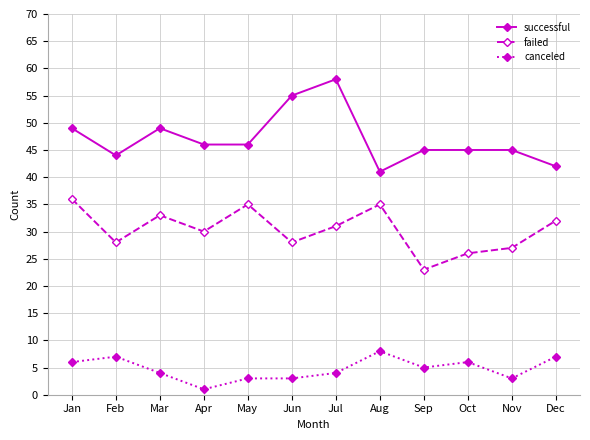

At which label does failed first exceed 31?

Jan